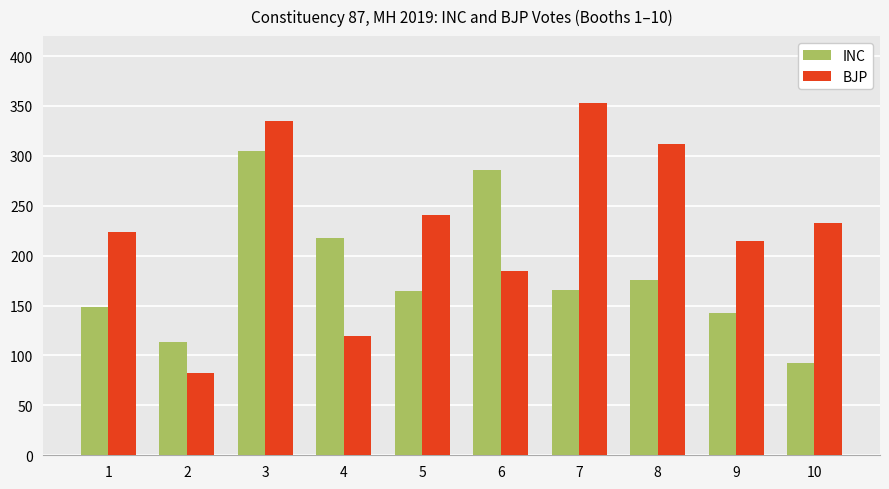

What is the difference between the maximum and minimum values in the INC series?

213